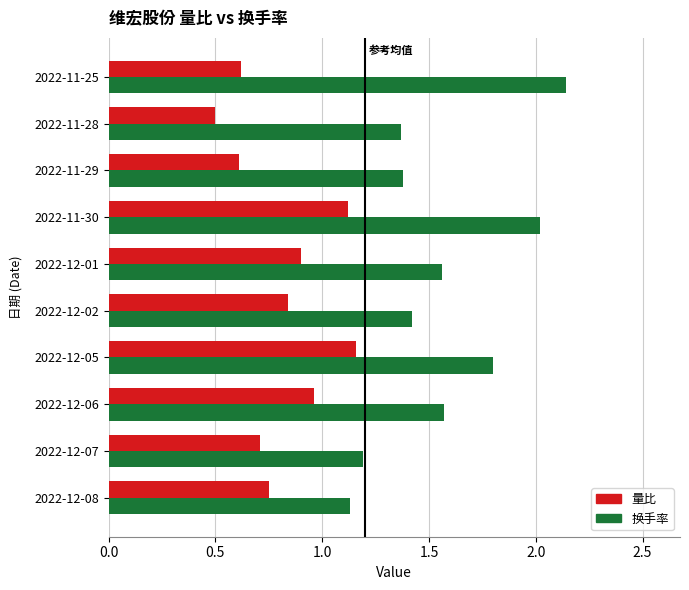

The value of 换手率 at 2022-12-05 is 0.7. True or false?

False